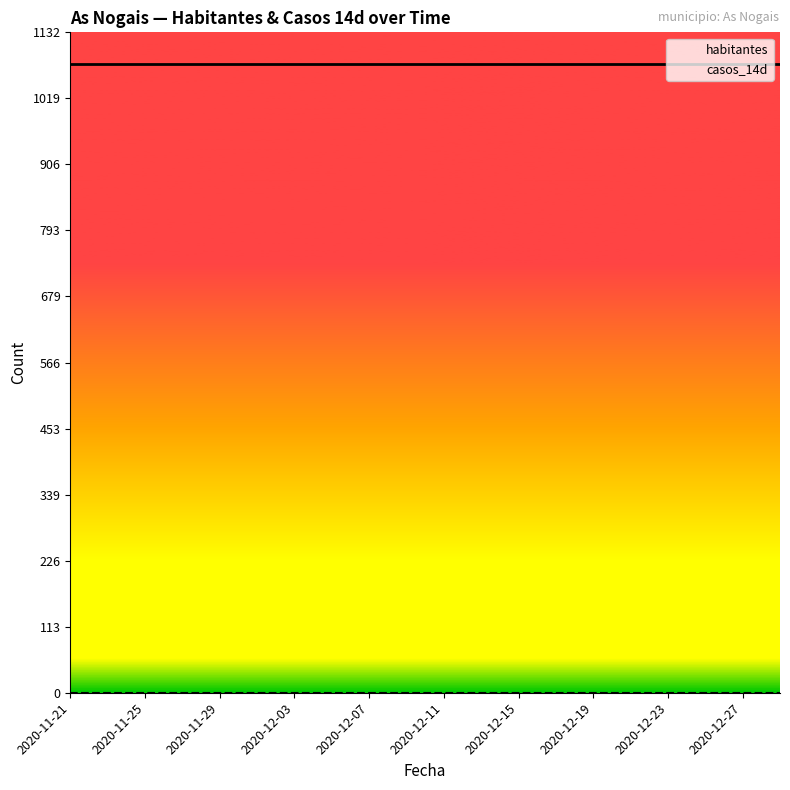

True or false: casos_14d has more than 0 points higher than both neighbors.

False